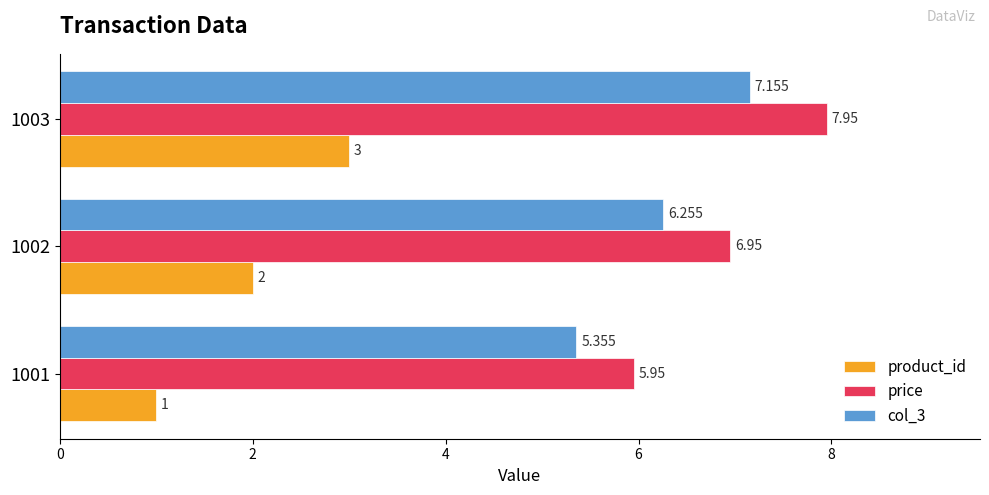

Is the value of product_id at 1001 greater than the value of price at 1002?

No